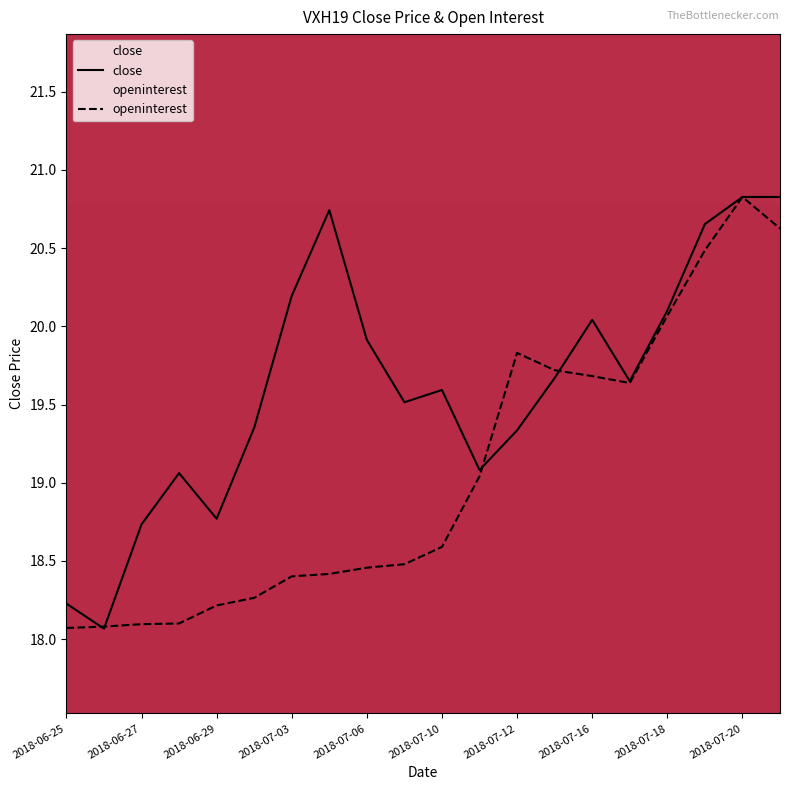

What is the sum of all close values?

392.4